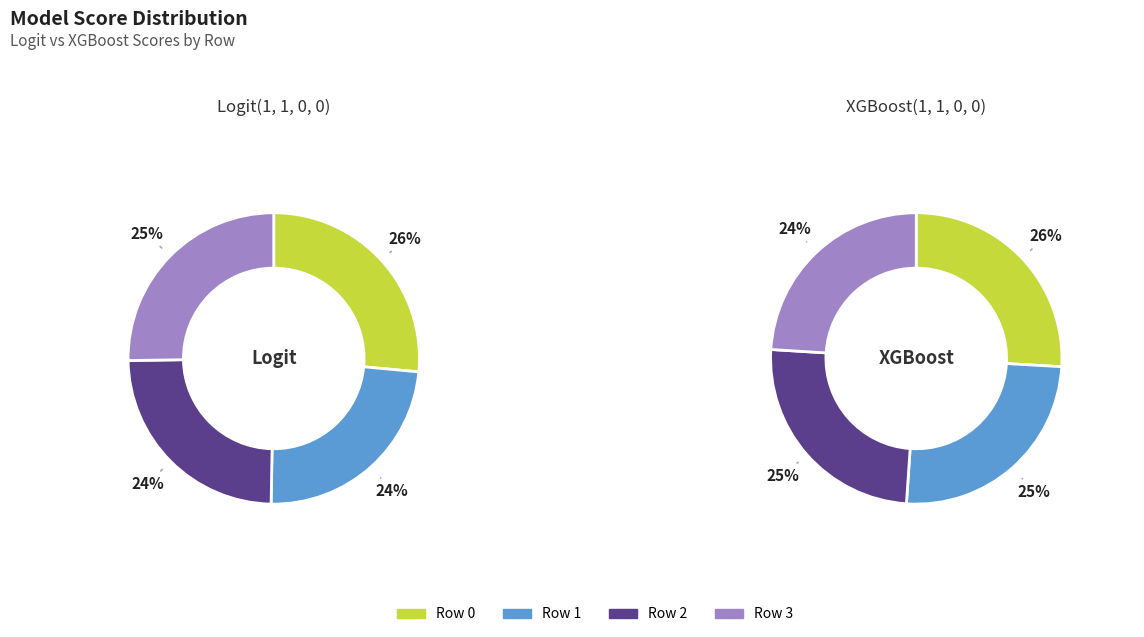

How many segments does this pie chart have?

4